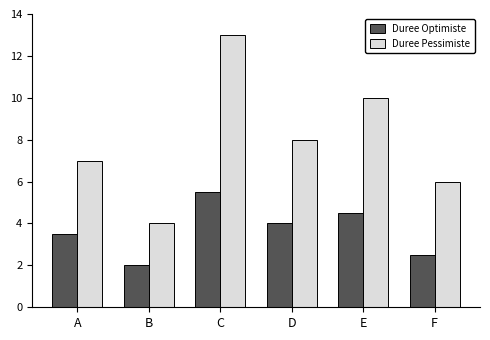

List the series in order of their overall mean, lowest first.

Duree Optimiste, Duree Pessimiste